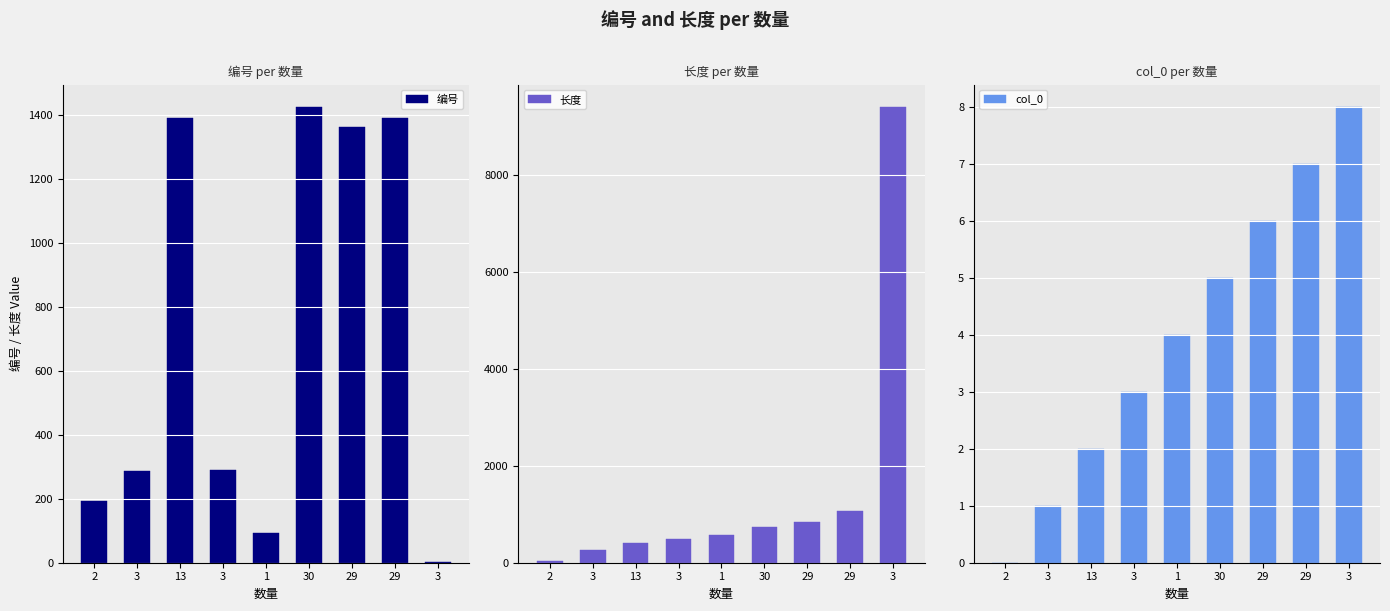

Reading right to left, list all the values displayed in this chart.

编号: 2	1392	1363	1425	92	291	1391	288	193
长度: 9400	1064	840	746	576	482	398	268	44
col_0: 8	7	6	5	4	3	2	1	0